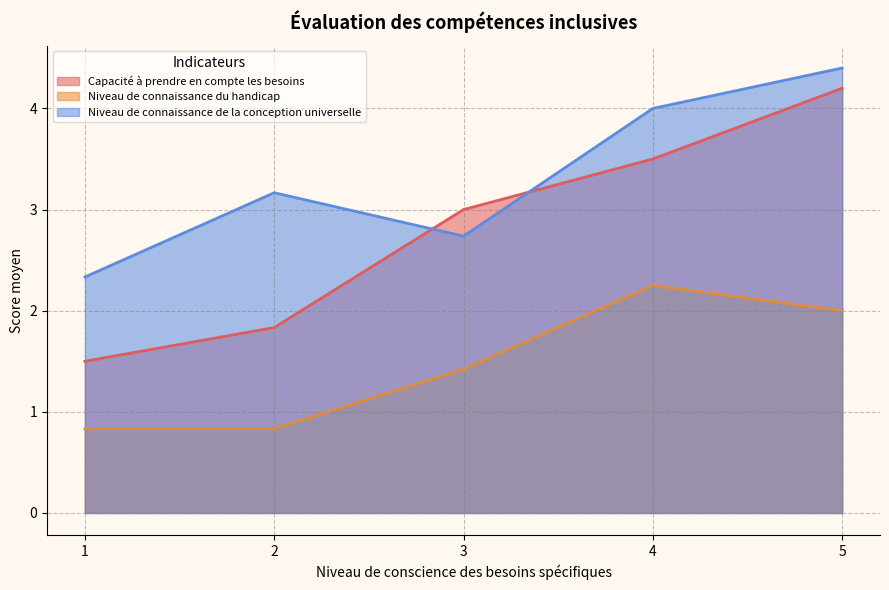

Which category has the highest value in the Niveau de connaissance du handicap series?

4